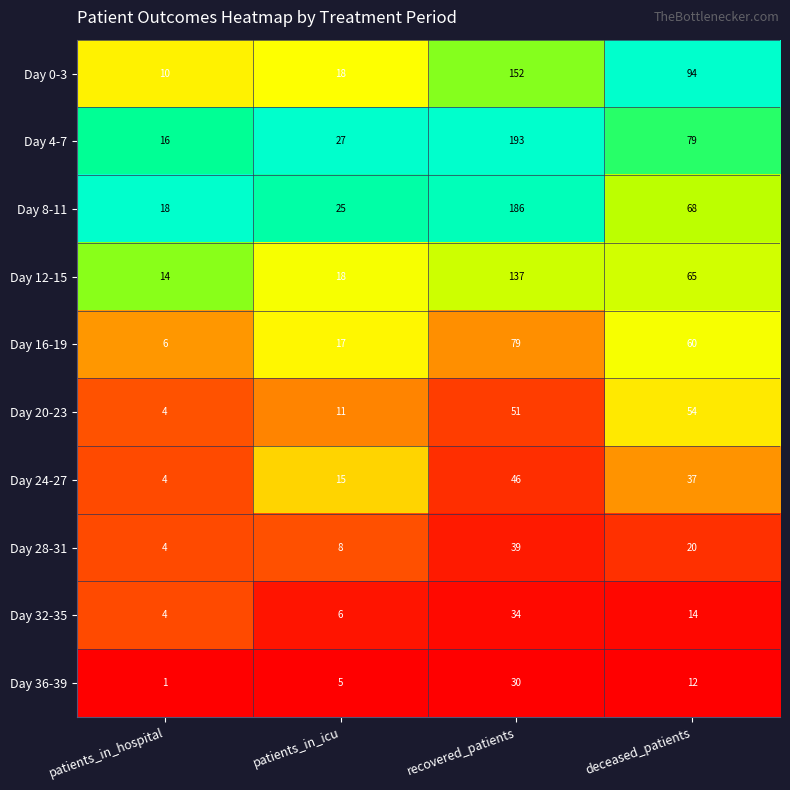

Is it true that Day 28-31 equals 8 at patients_in_icu?

True